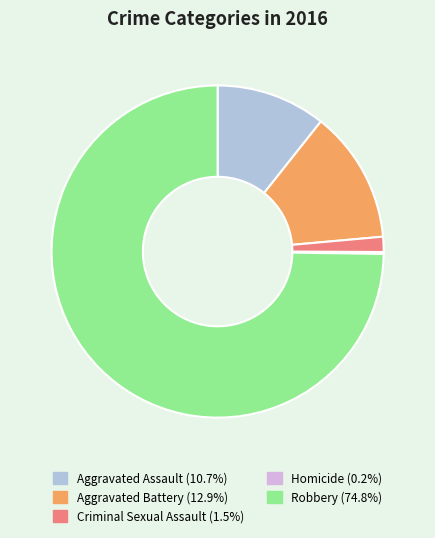

True or false: Criminal Sexual Assault accounts for 8% of the total.

False